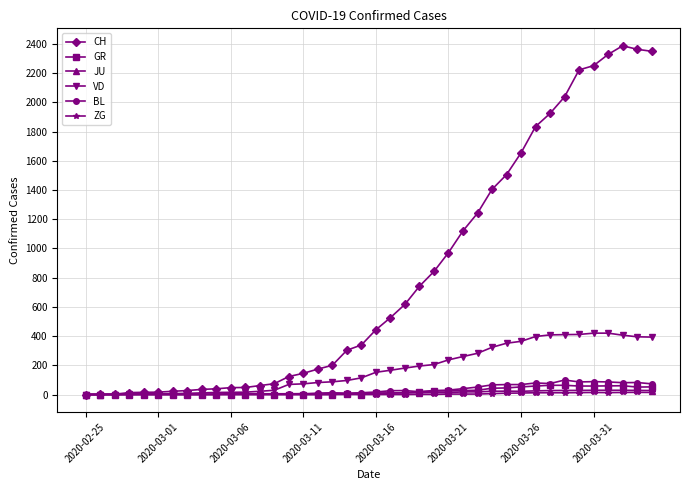

Which series has the largest total across all categories?

CH